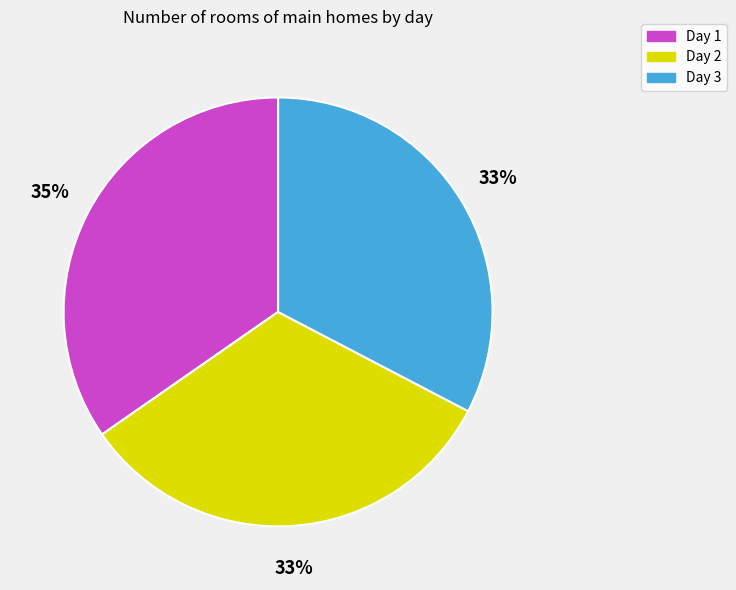

Is there any slice that represents more than half of the pie?

No